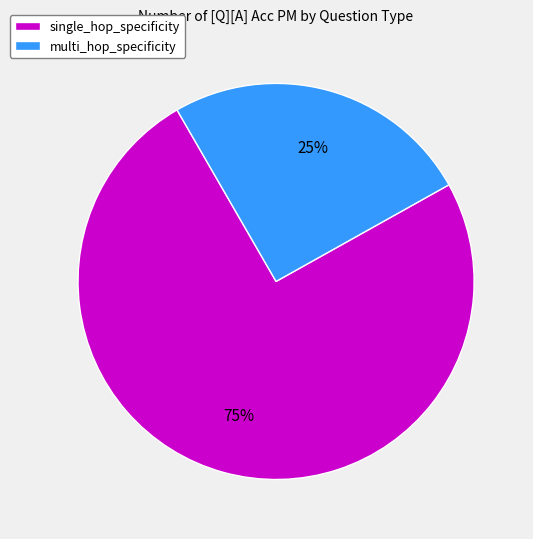

Which has a higher value, multi_hop_specificity or single_hop_specificity?

single_hop_specificity